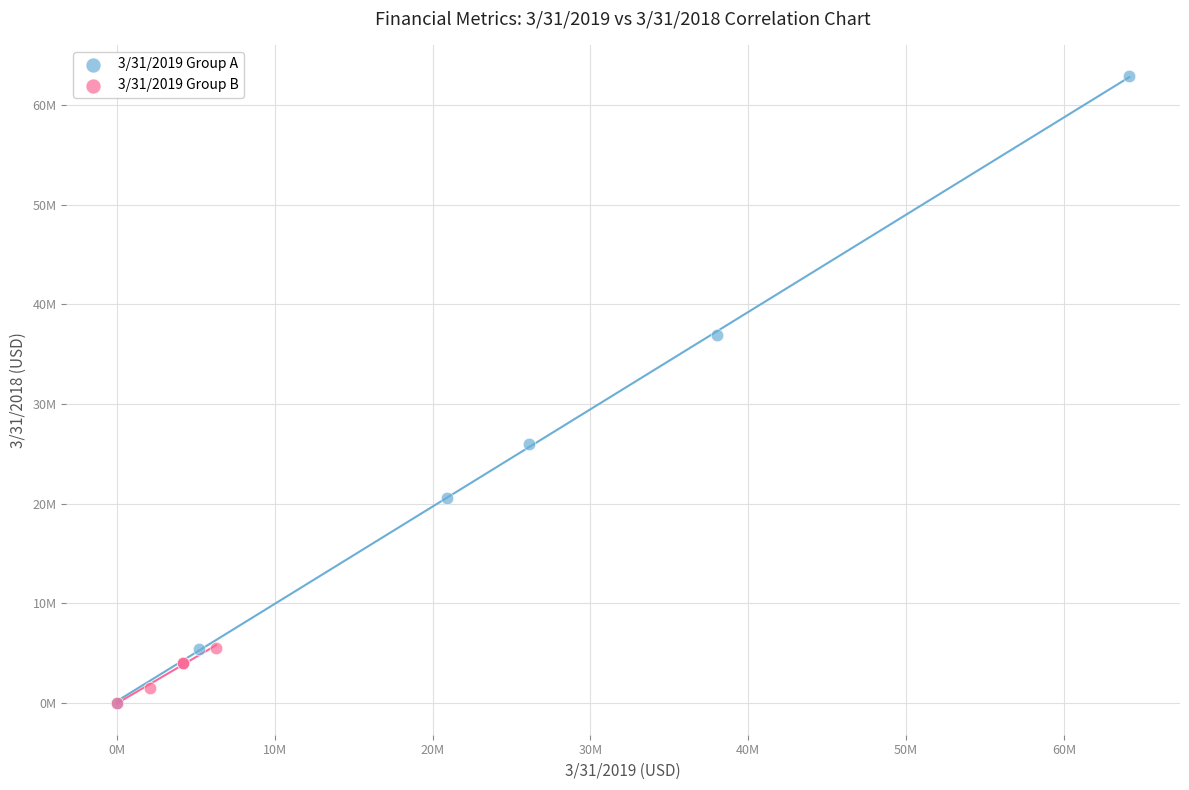

What are all the series names shown in the legend?

3/31/2019 Group A, 3/31/2019 Group B